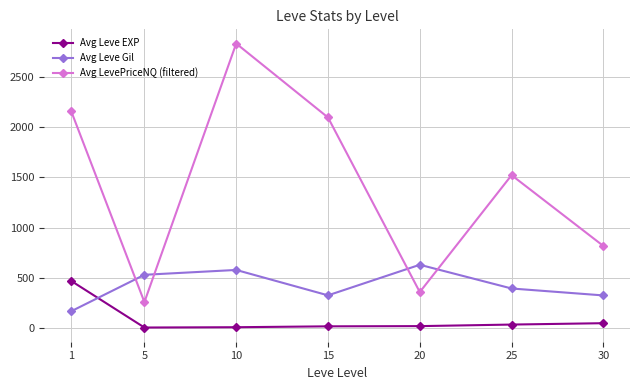

What is the difference between the Avg Leve Gil values at 10 and 1?

413.2